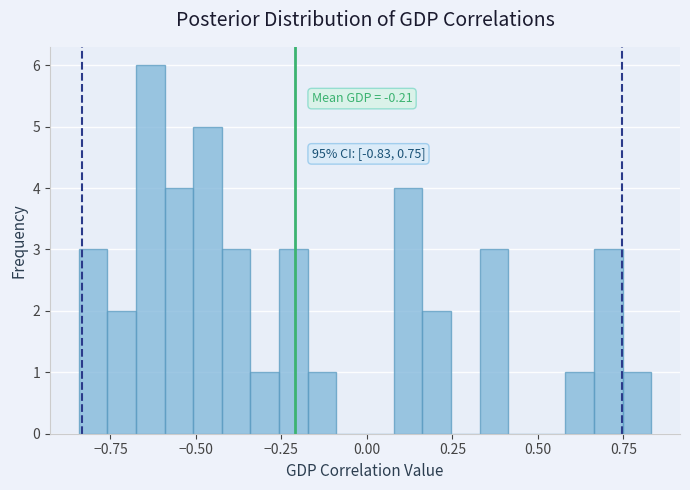

Read against the x-axis, roughly where is the centre of the tallest bar?

-0.65